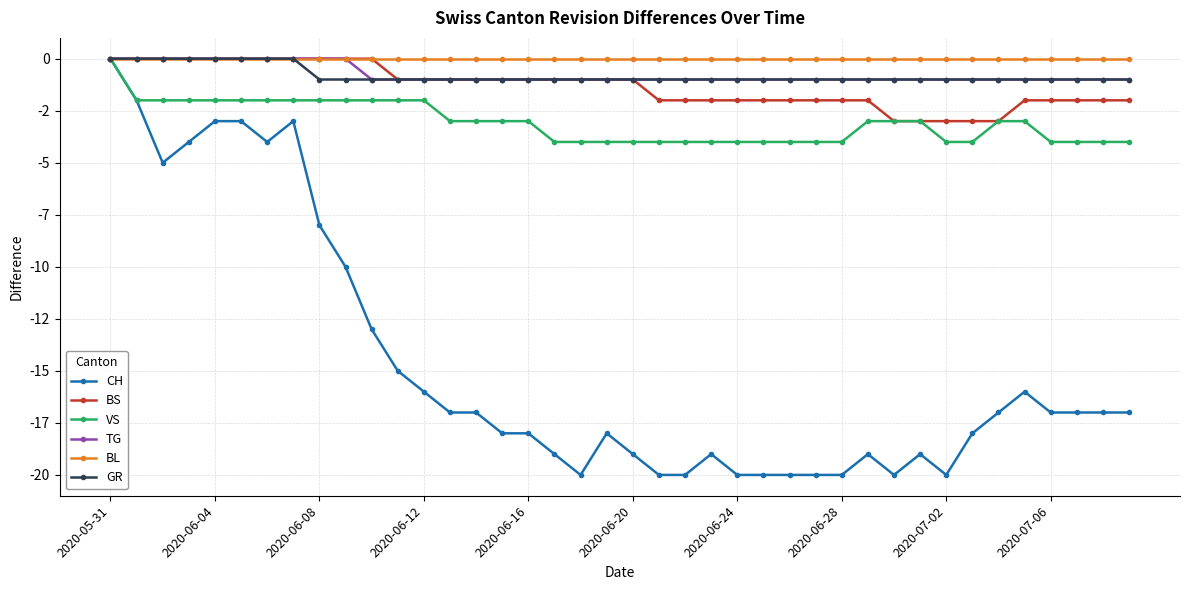

True or false: VS and GR cross at least once.

False